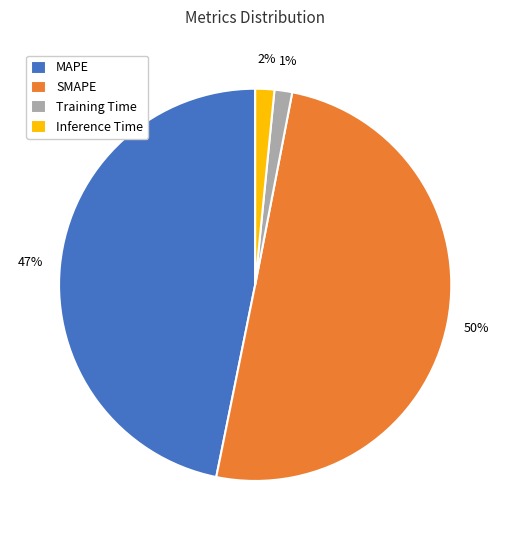

To the nearest percent, what portion does Inference Time represent?

2%